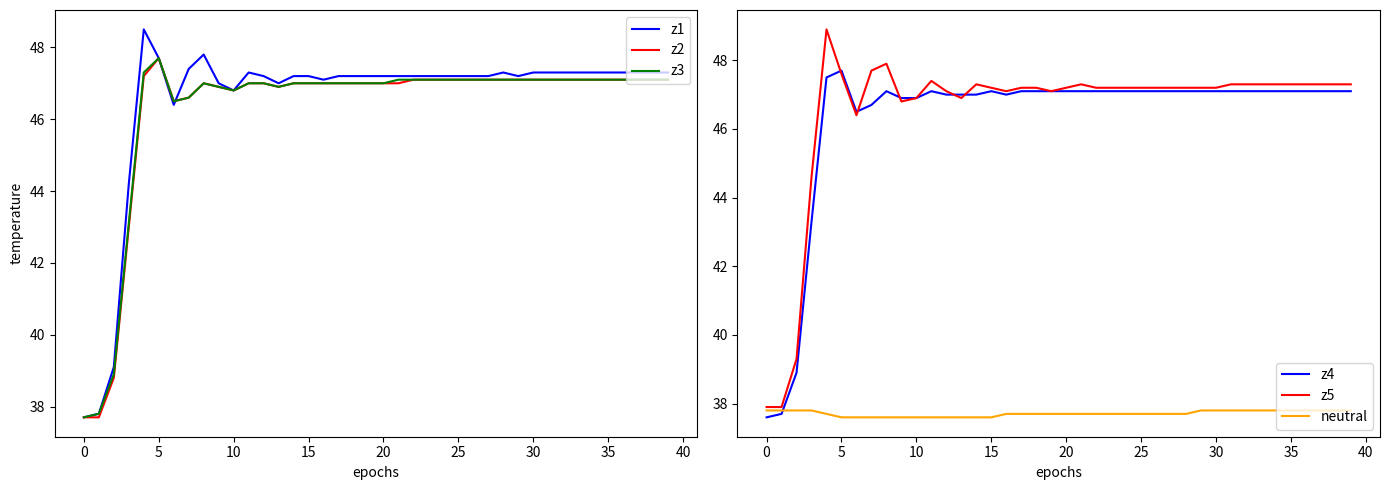

Is it true that z1 equals 37.7 at 0?

True